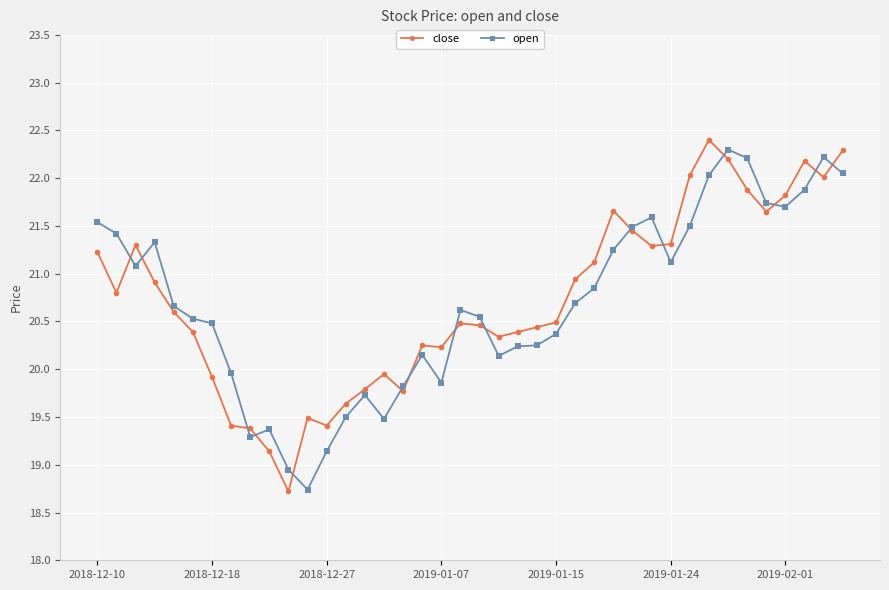

At how many categories does at least one series exceed 21?

18